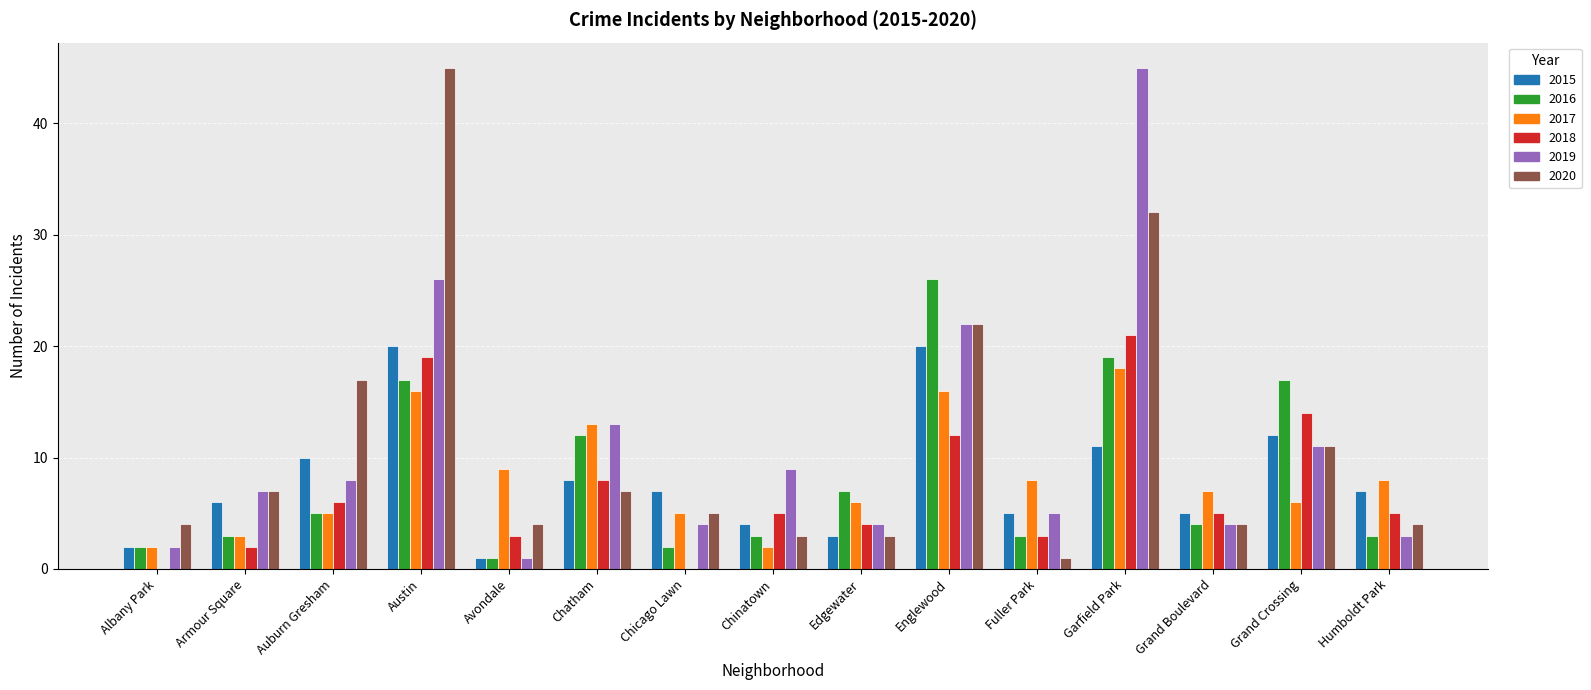

Count the number of categories in the chart.

15